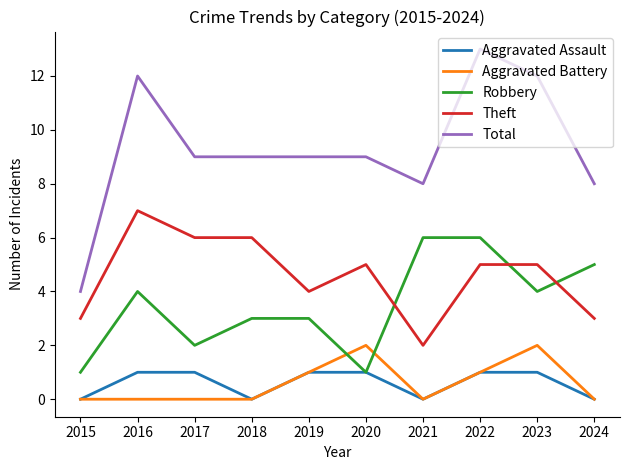

Count the Aggravated Assault values in the range 0 to 1.

10